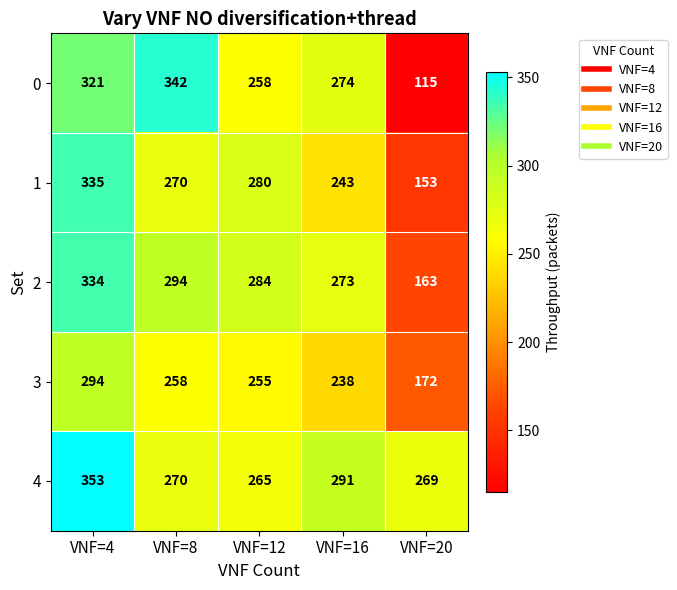

Reading left to right, what are all the values shown in this chart?

0: 321	342	258	274	115
1: 335	270	280	243	153
2: 334	294	284	273	163
3: 294	258	255	238	172
4: 353	270	265	291	269